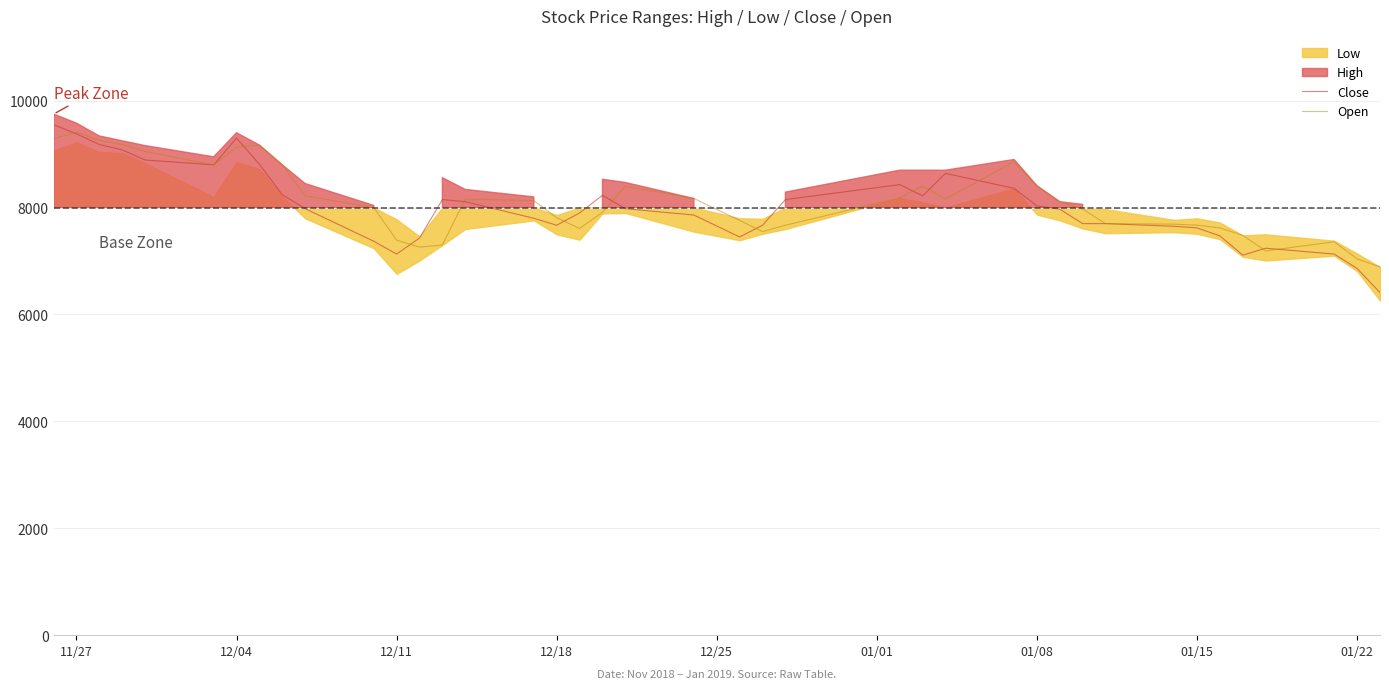

What is the maximum value for Close?

9550